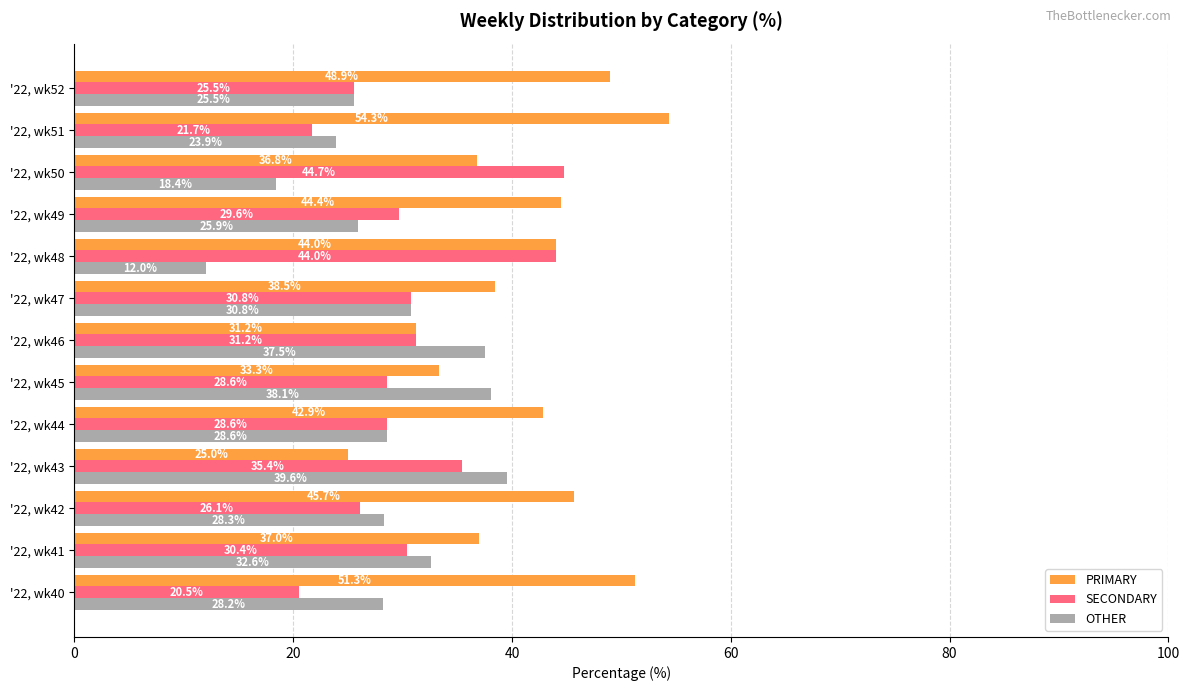

Rank the categories by PRIMARY value from lowest to highest.

'22, wk43, '22, wk46, '22, wk45, '22, wk50, '22, wk41, '22, wk47, '22, wk44, '22, wk48, '22, wk49, '22, wk42, '22, wk52, '22, wk40, '22, wk51